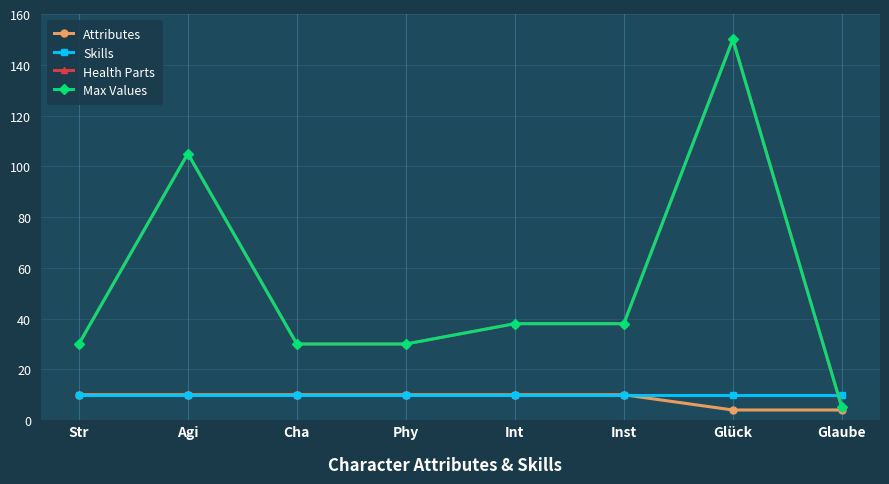

Where is Attributes nearest to the value 7?

Str